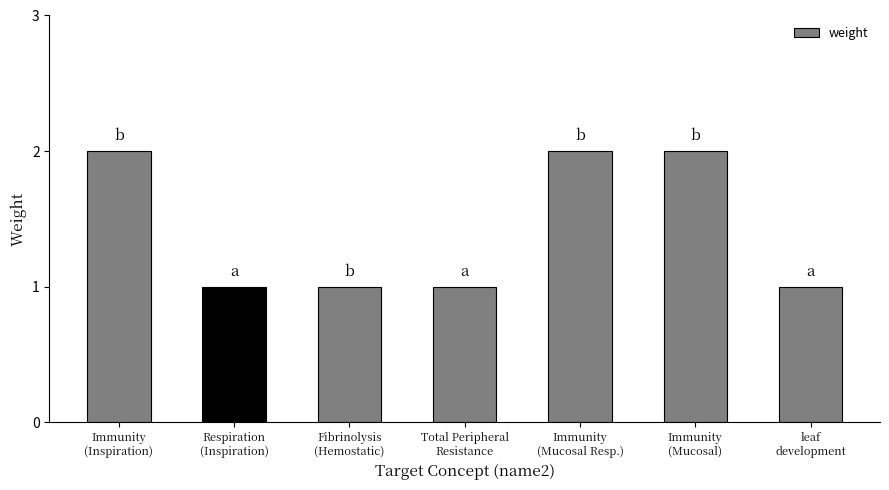

What is the label of the 4th bar from the right?

Total Peripheral
Resistance